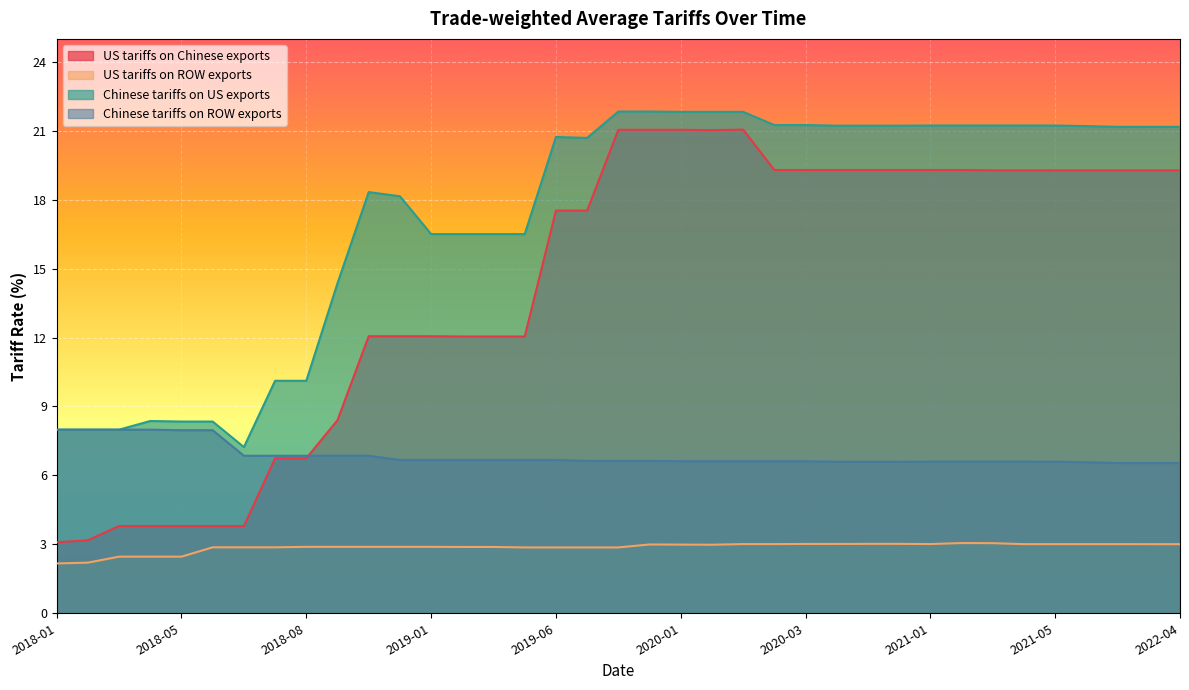

Does the chart display data point markers on the line(s)?

No